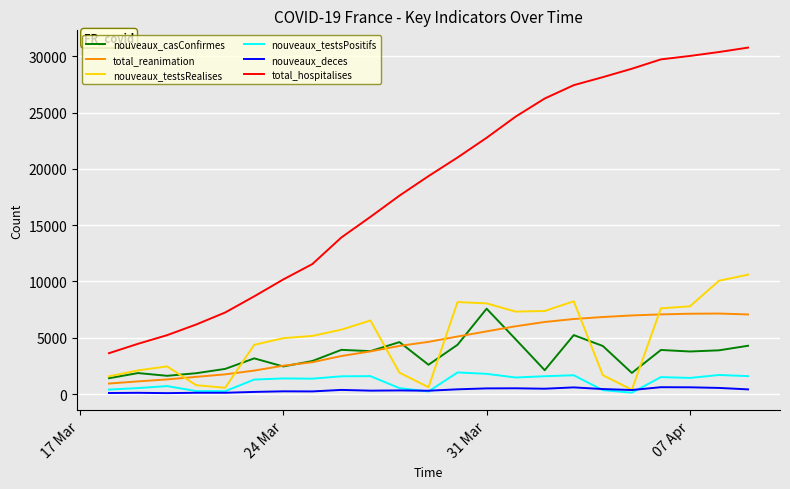

What is the average value of the nouveaux_casConfirmes series?

3418